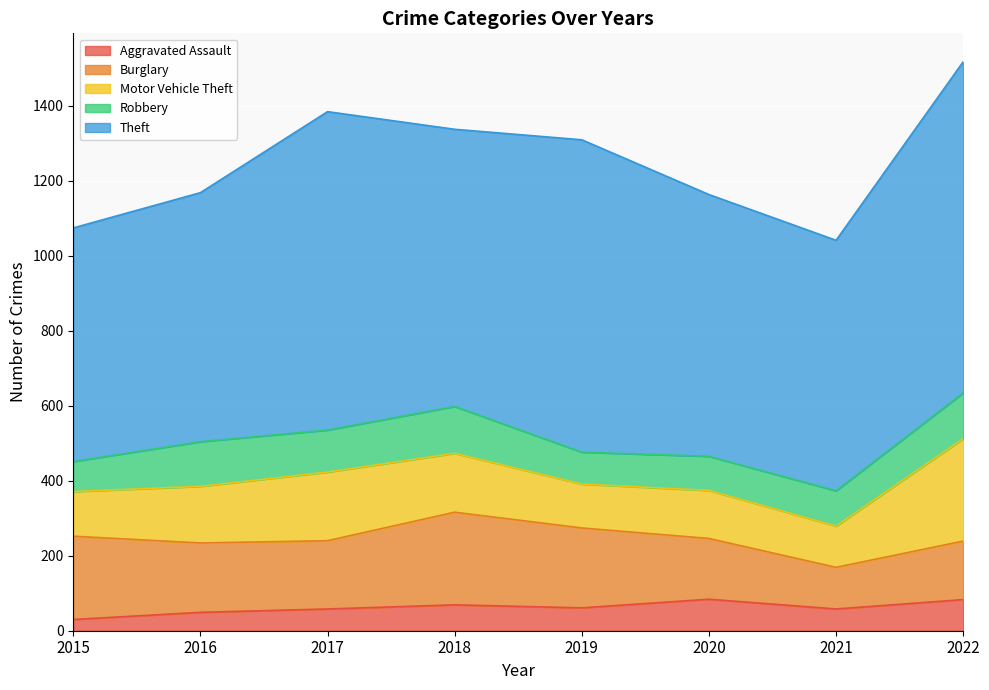

What is the average value of the Robbery series?

104